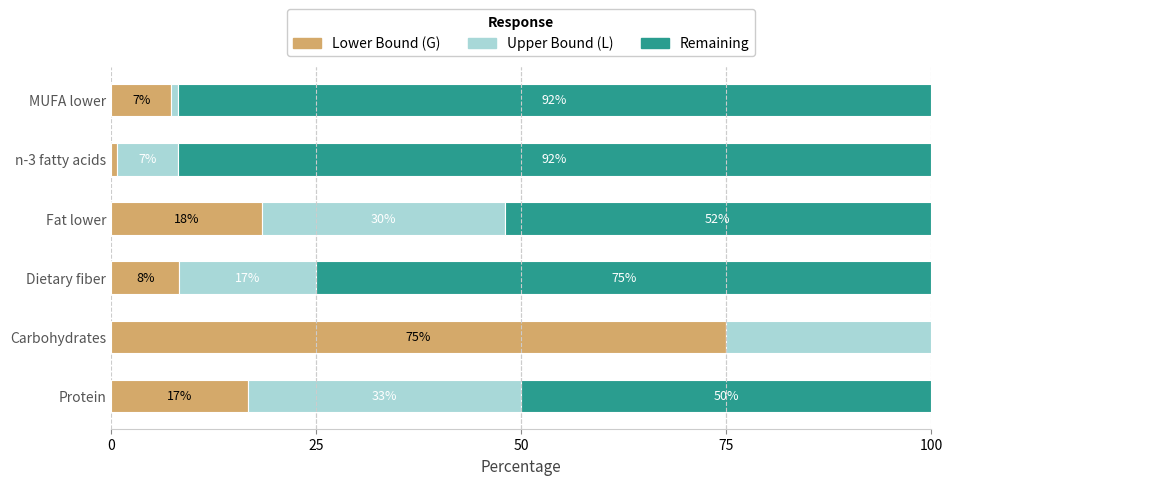

What is the average value of the Lower Bound (G) series?

21.1